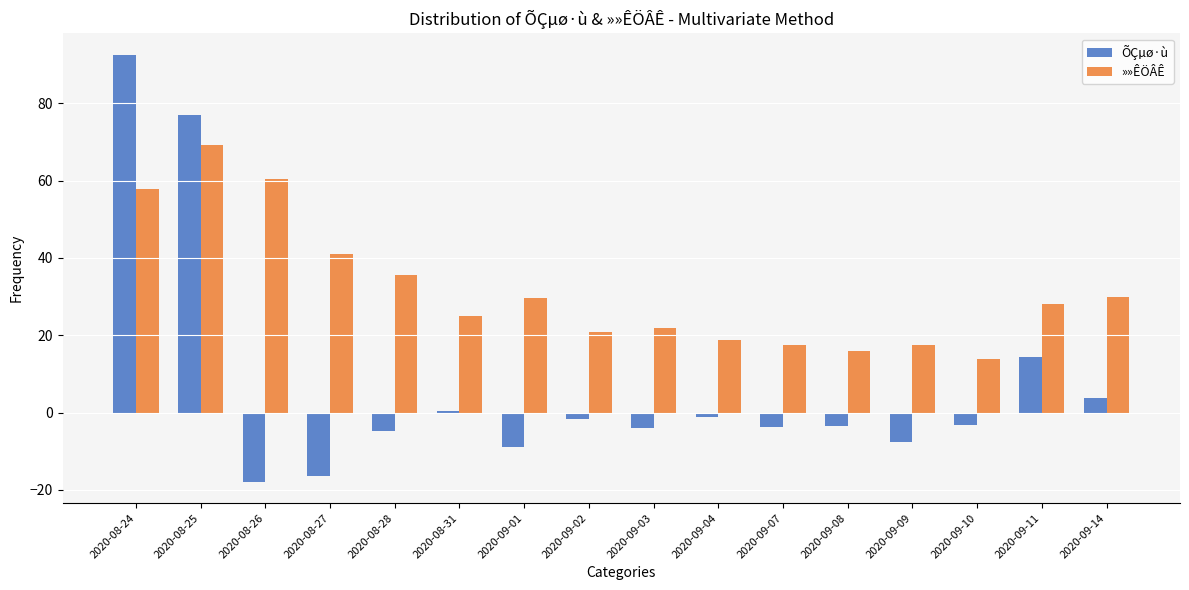

Which series changed the most between 2020-08-25 and 2020-09-04?

ÕÇµø·ù